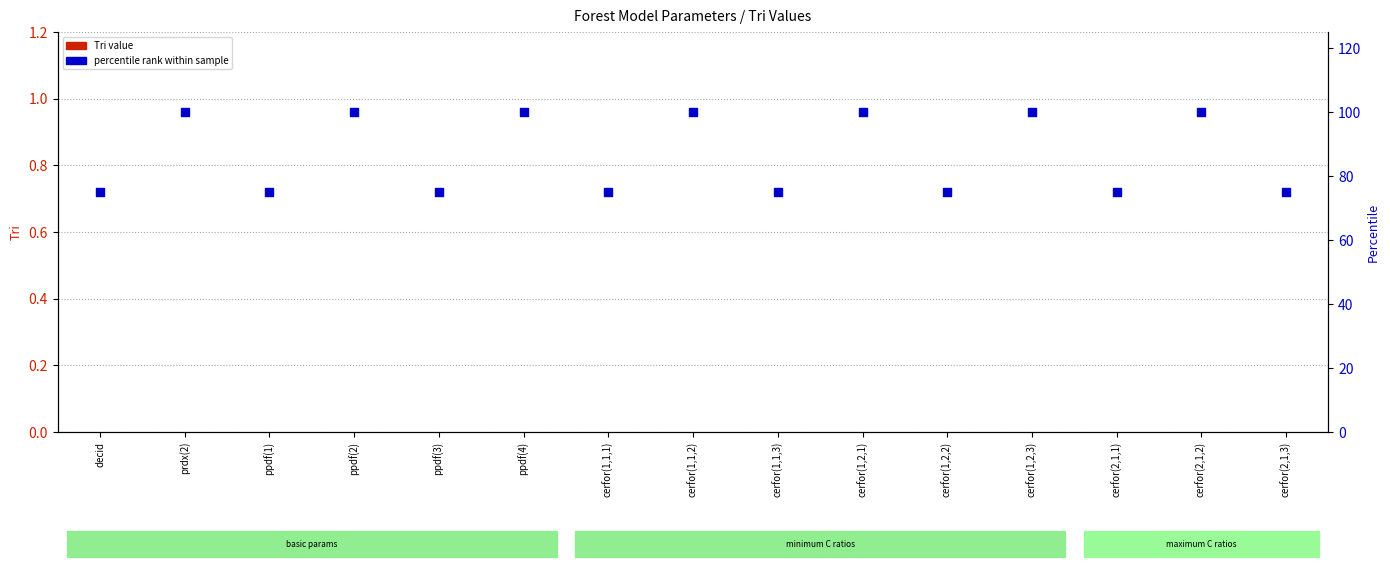

At how many categories does at least one series exceed 64?

15